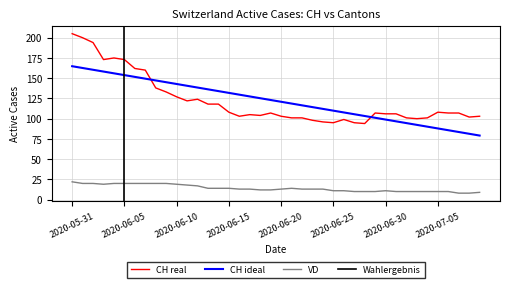

How many interior local valleys does the CH series have?

8